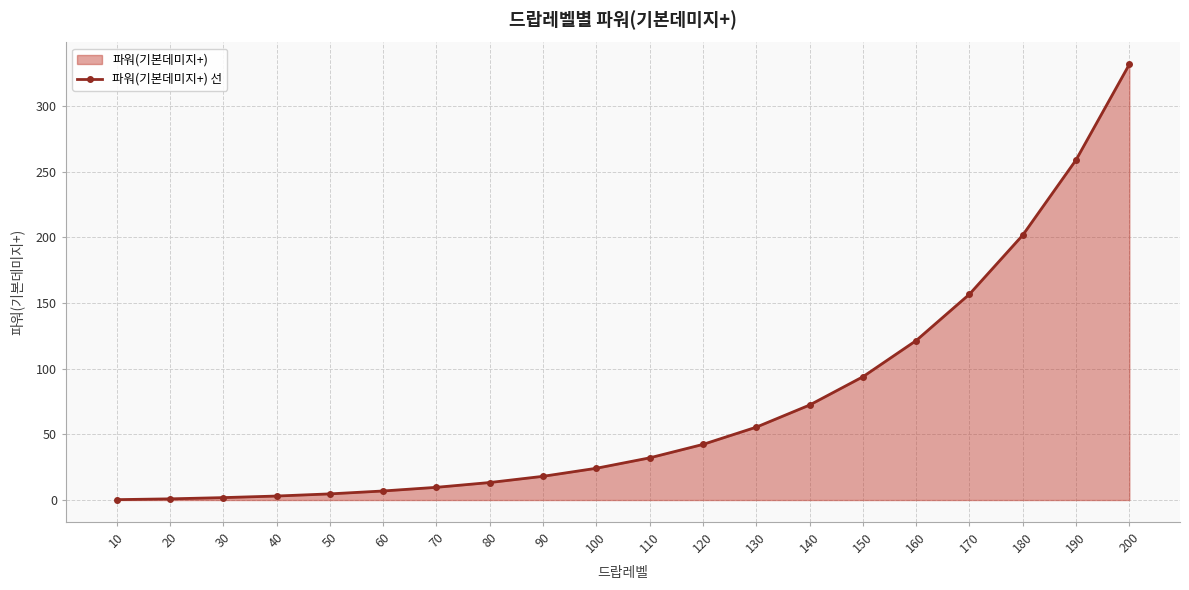

How many lines are shown in the chart?

1